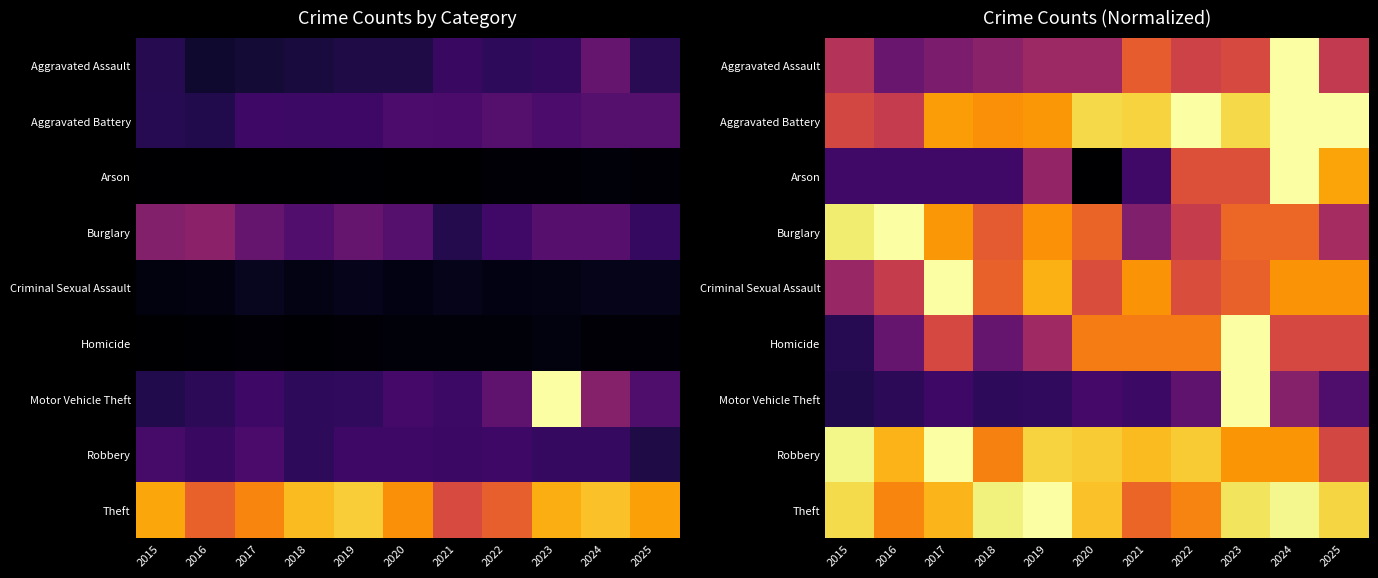

What is the highest value of the Theft series?

1.0